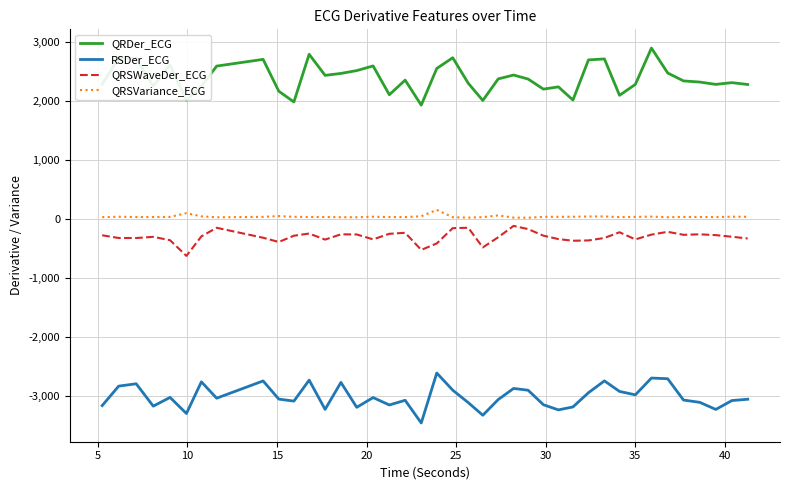

True or false: QRSWaveDer_ECG and RSDer_ECG cross at least once.

False